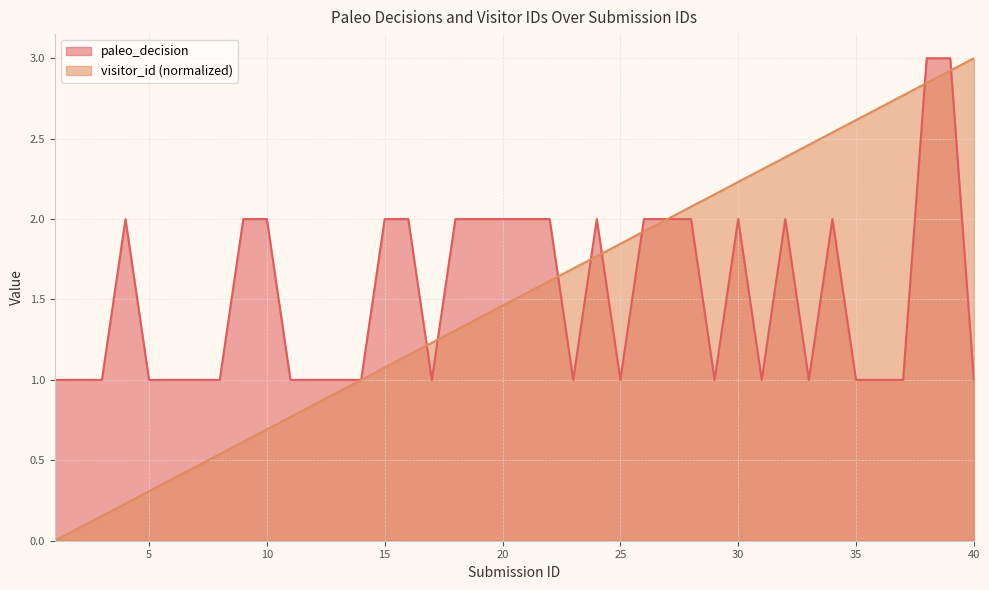

The value of visitor_id_normalized at 14 is 0.4. True or false?

False